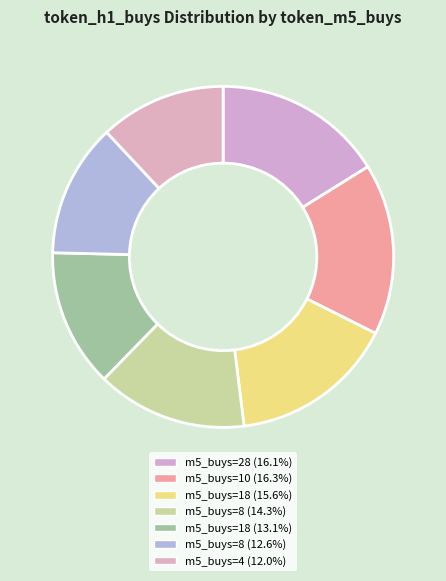

Count the number of slices in the pie.

7